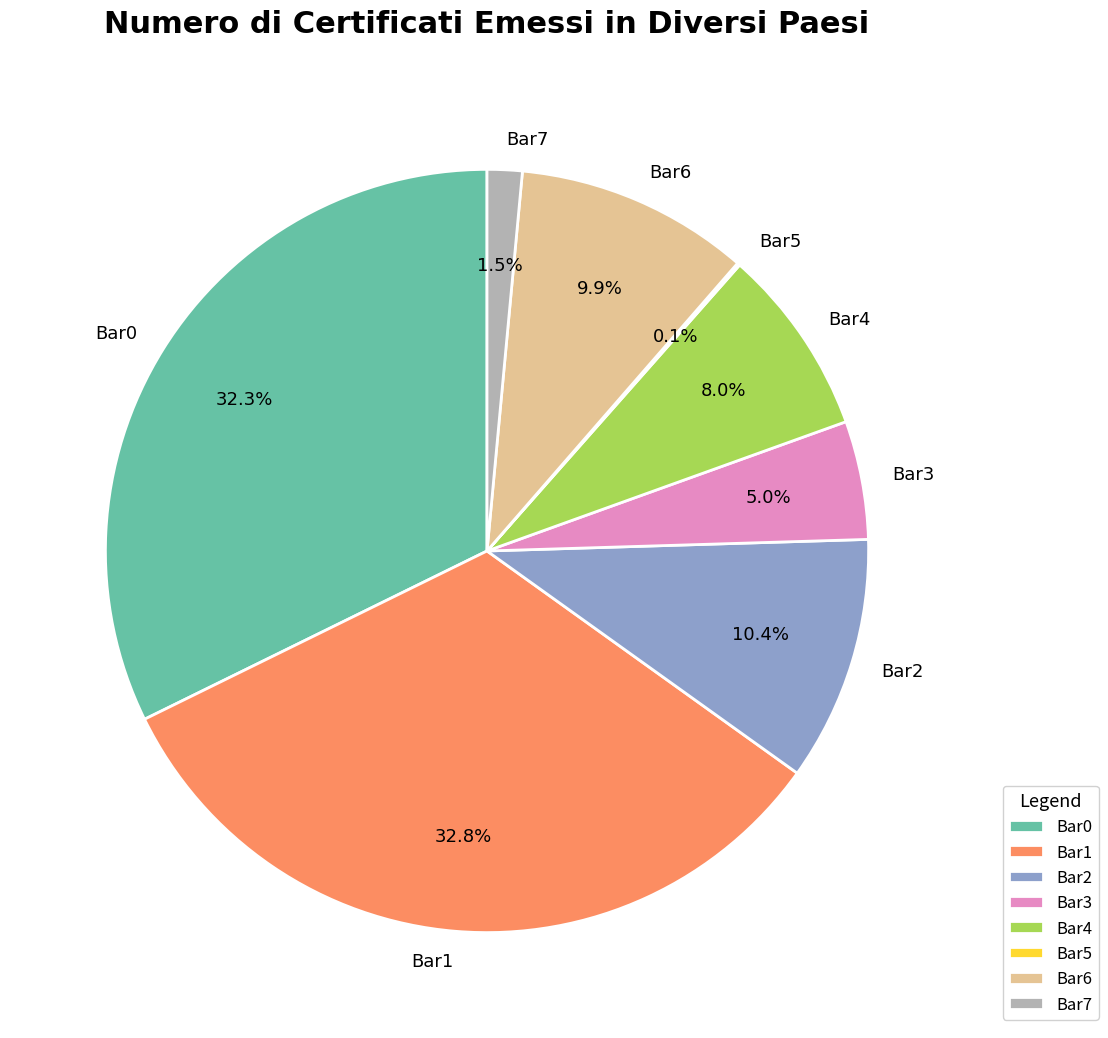

To the nearest percent, what percentage of the pie is Bar3?

5%